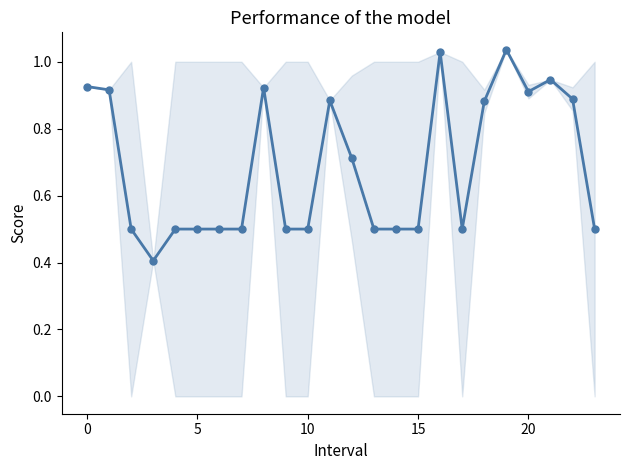

What is the difference between the second highest and second lowest values?

0.5